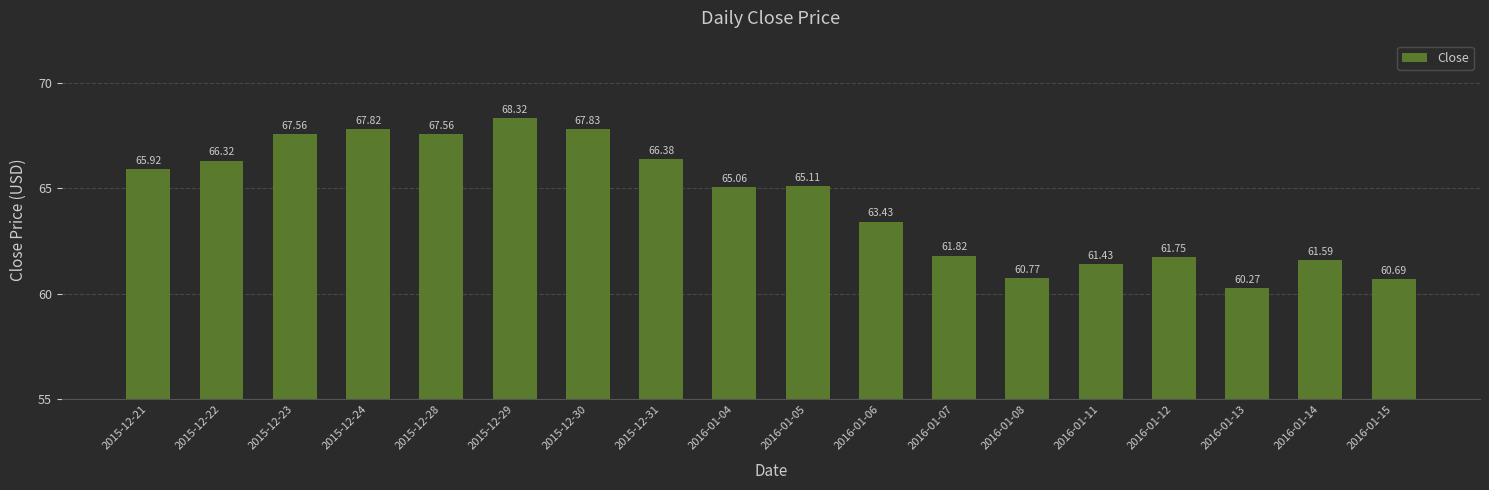

Reading left to right, transcribe all the data shown in this chart.

65.9	66.3	67.6	67.8	67.6	68.3	67.8	66.4	65.1	65.1	63.4	61.8	60.8	61.4	61.8	60.3	61.6	60.7